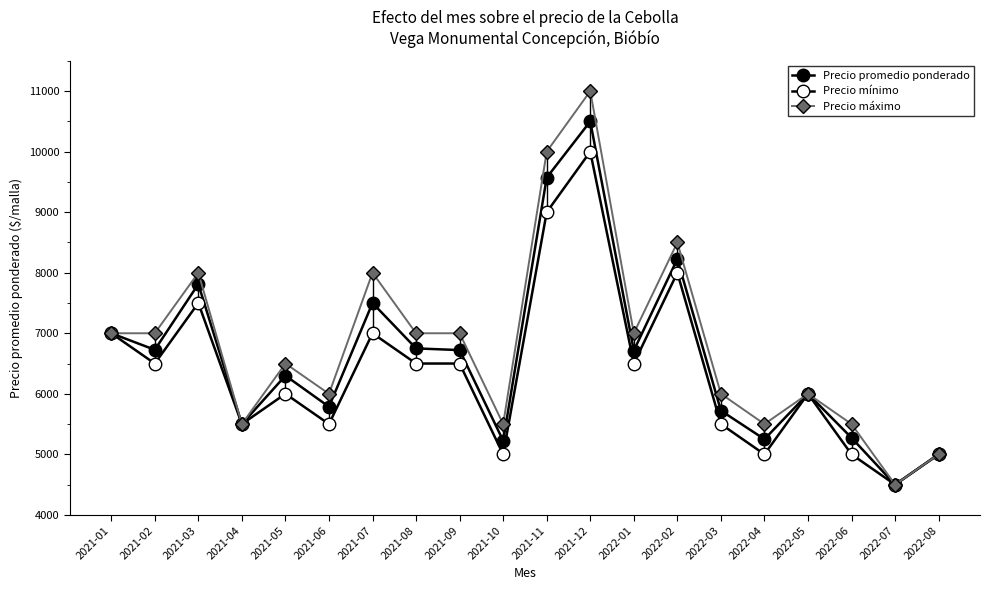

Is this an area chart (filled region under the line)?

No